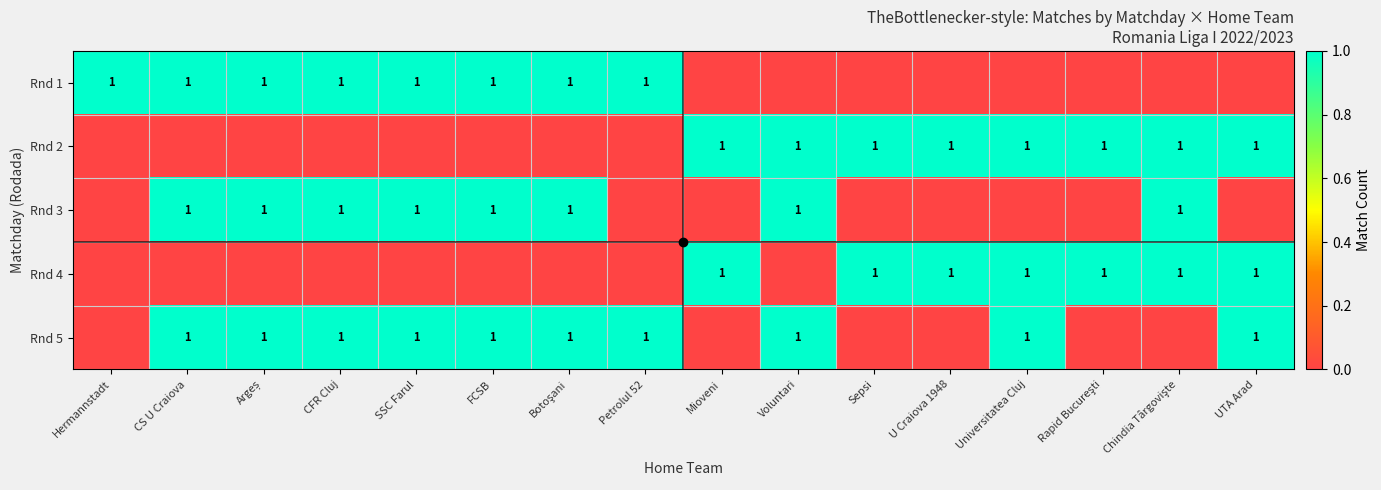

How many distinct data groups are displayed?

5